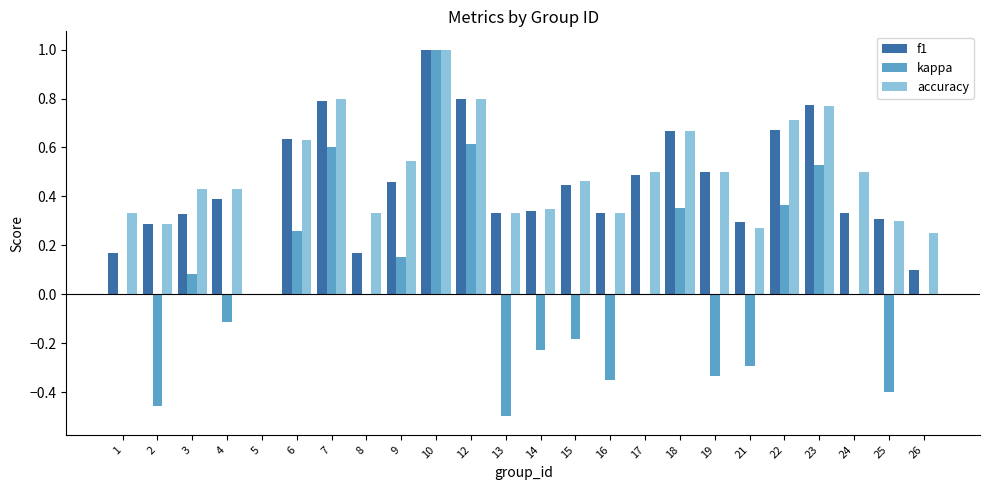

Are the bars horizontal?

No